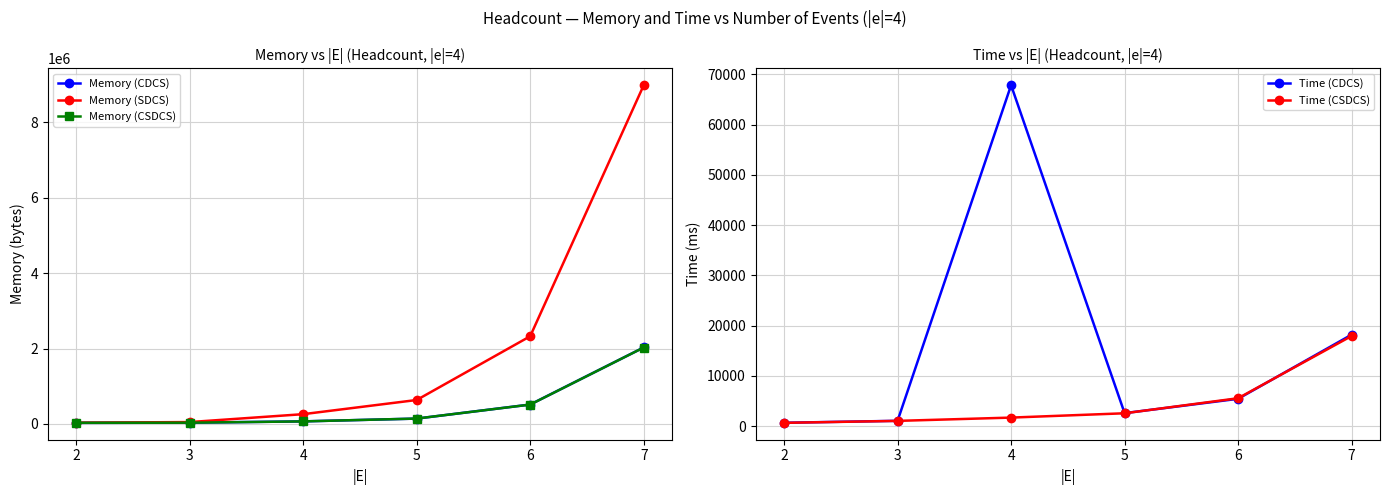

How many interior local valleys does the Time (CDCS) series have?

1